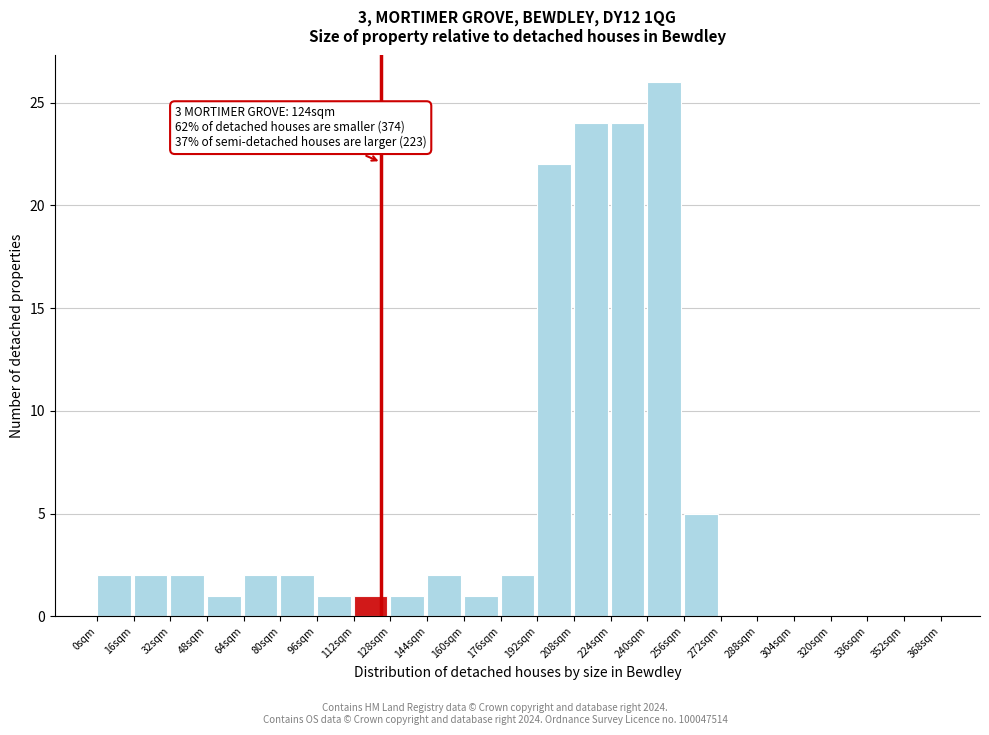

Which range on the x-axis has the tallest bar?

240 to 256